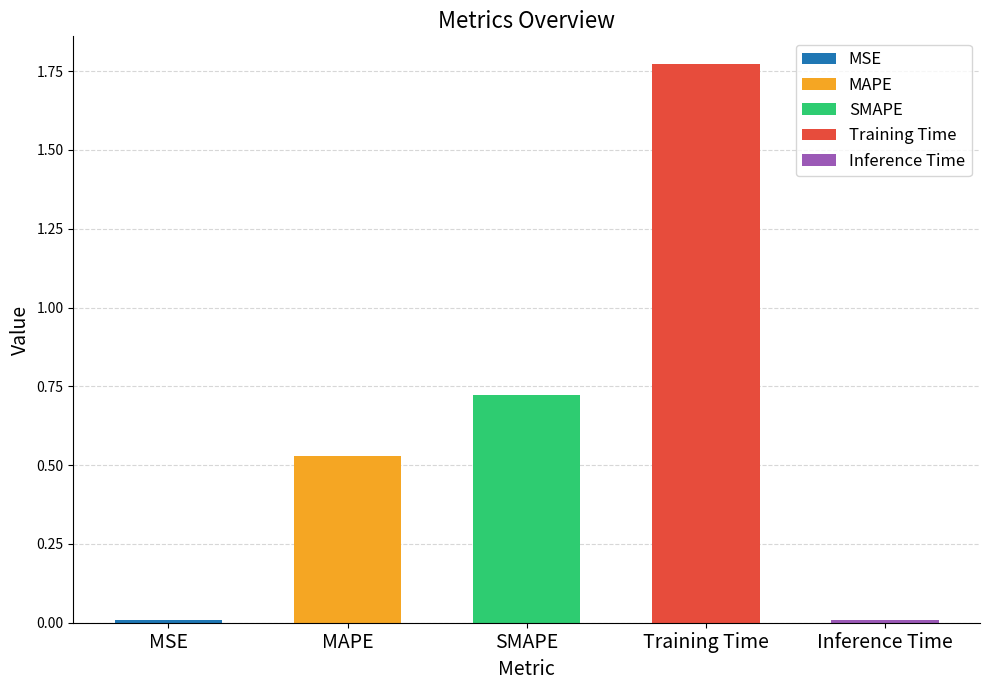

What is the maximum value shown in the chart?

1.8